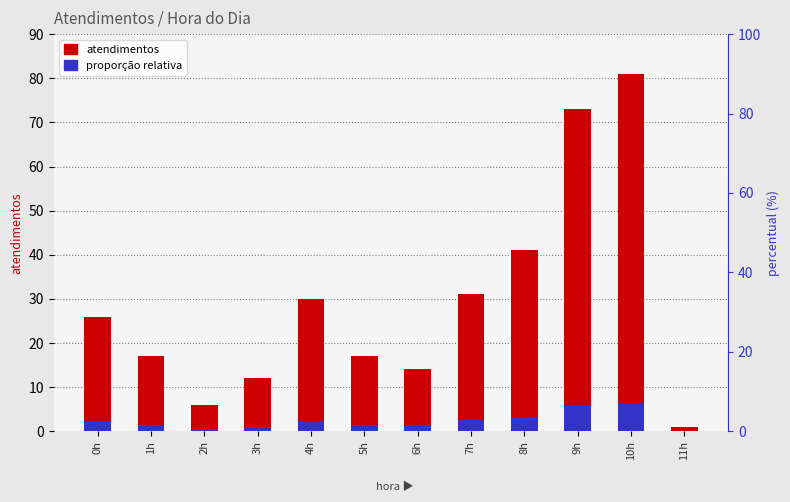

The value of proporção relativa at 6h is 2.0. True or false?

False